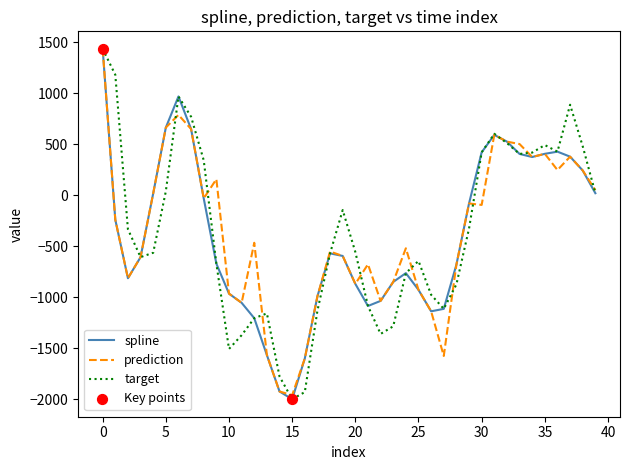

What is the highest value of the target series?

1435.1